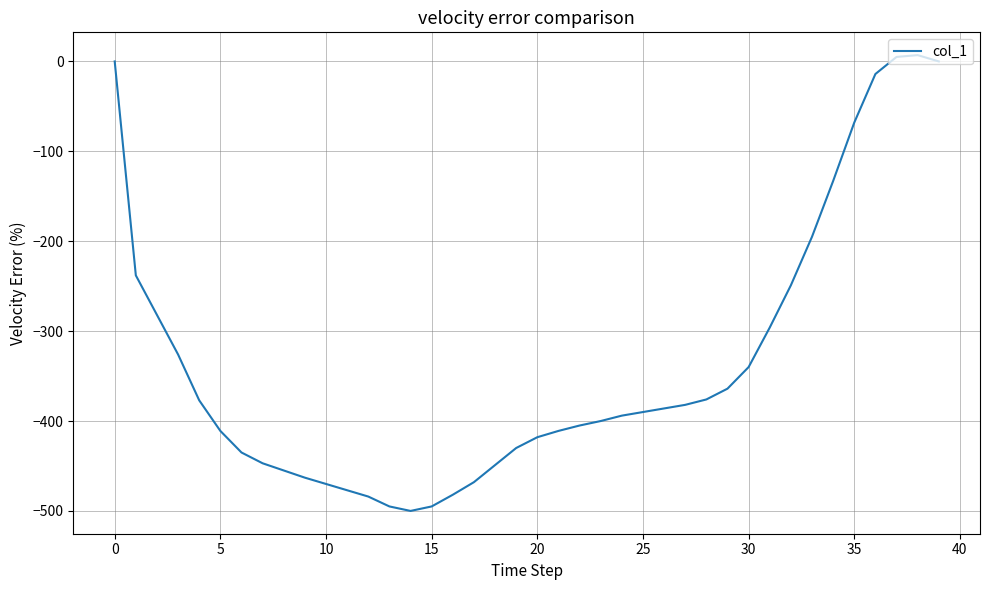

What is the greatest value displayed?

7